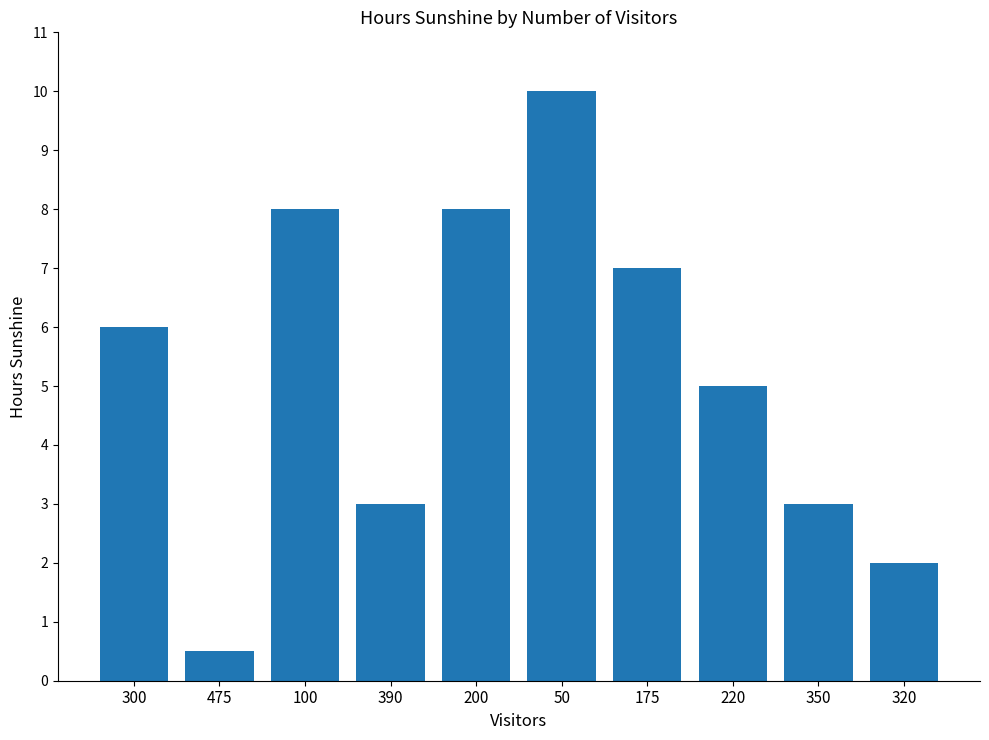

Count the values in the range 3 to 8.

7